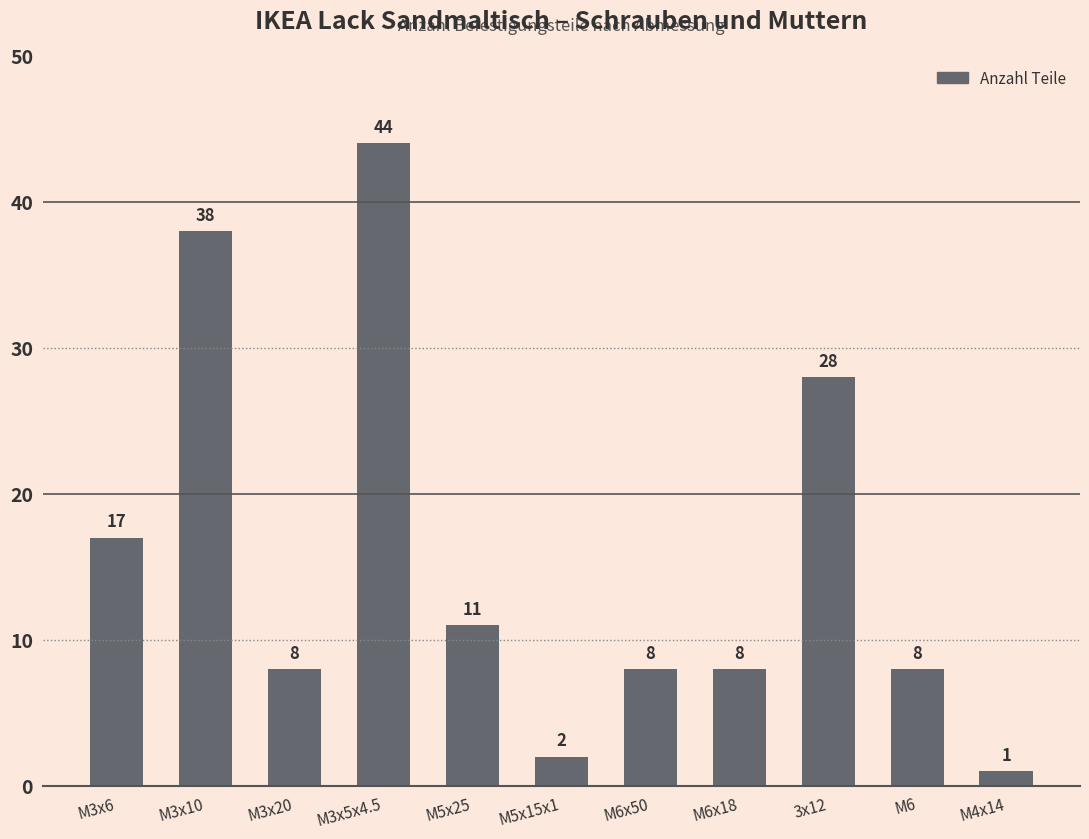

Read the value at 3x12, to the nearest 10.

30